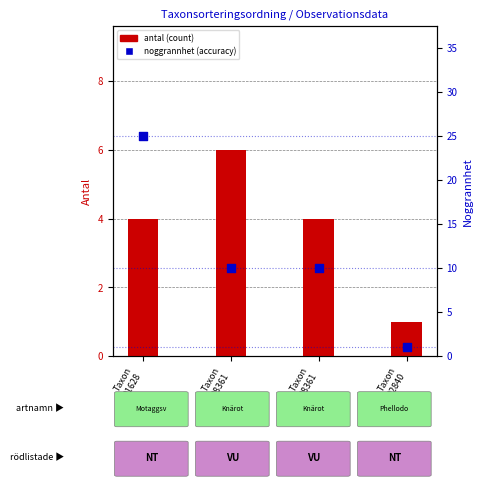

Which series contains the lowest Y value?

antal (count)